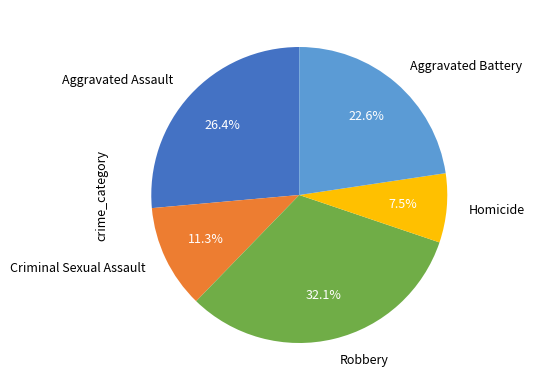

To the nearest percent, what is the difference between the Aggravated Assault and Homicide slice percentages?

19%